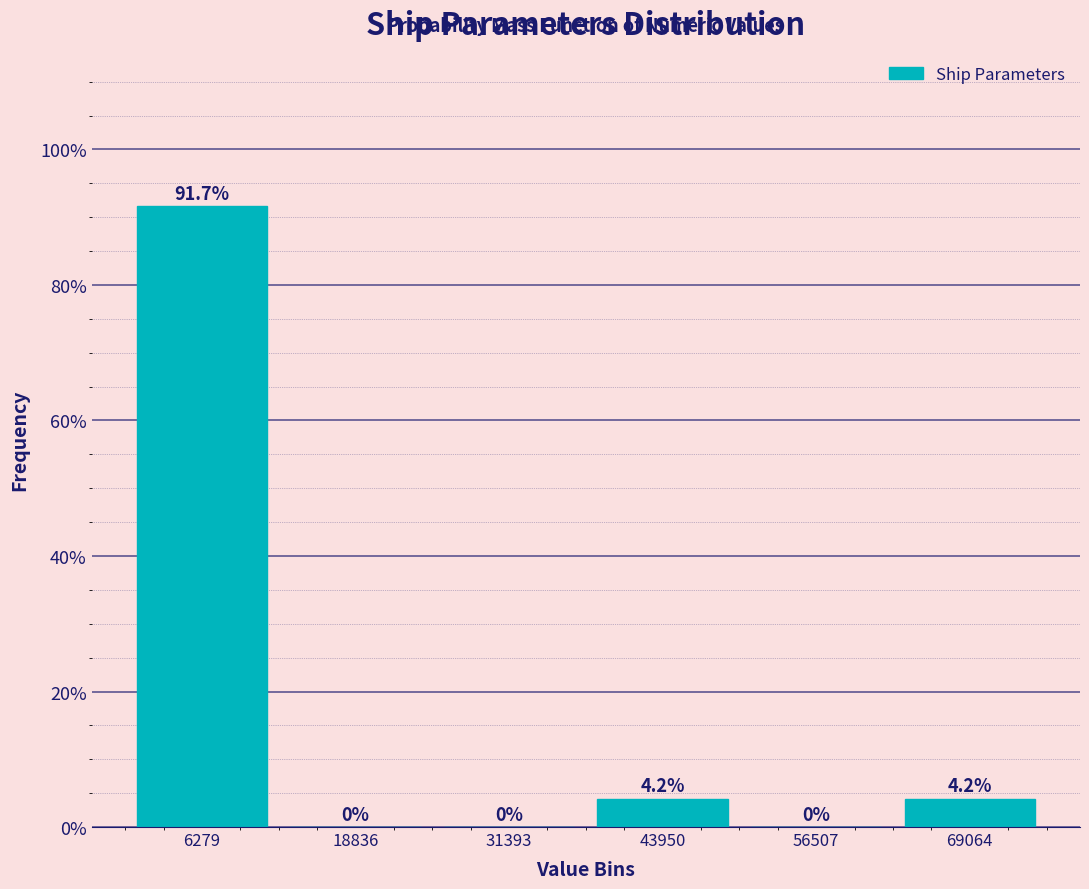

Over which range of the x-axis is the bar tallest?

0 to 12000